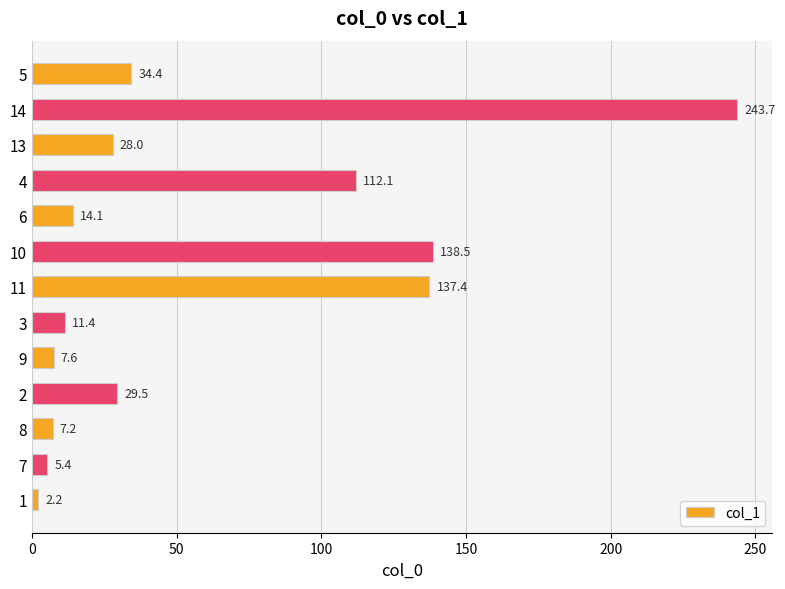

What is the ratio of the value at 5 to the value at 3?

3.0